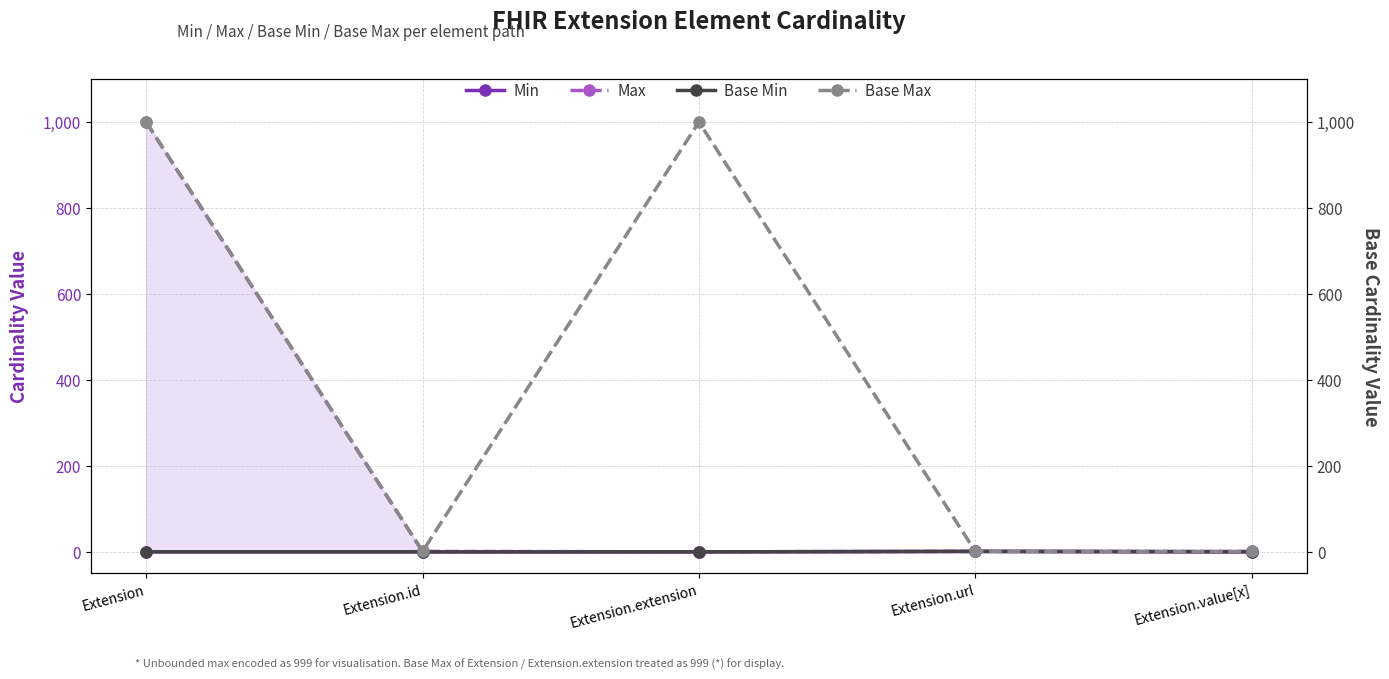

What is the maximum value shown in the chart?

999